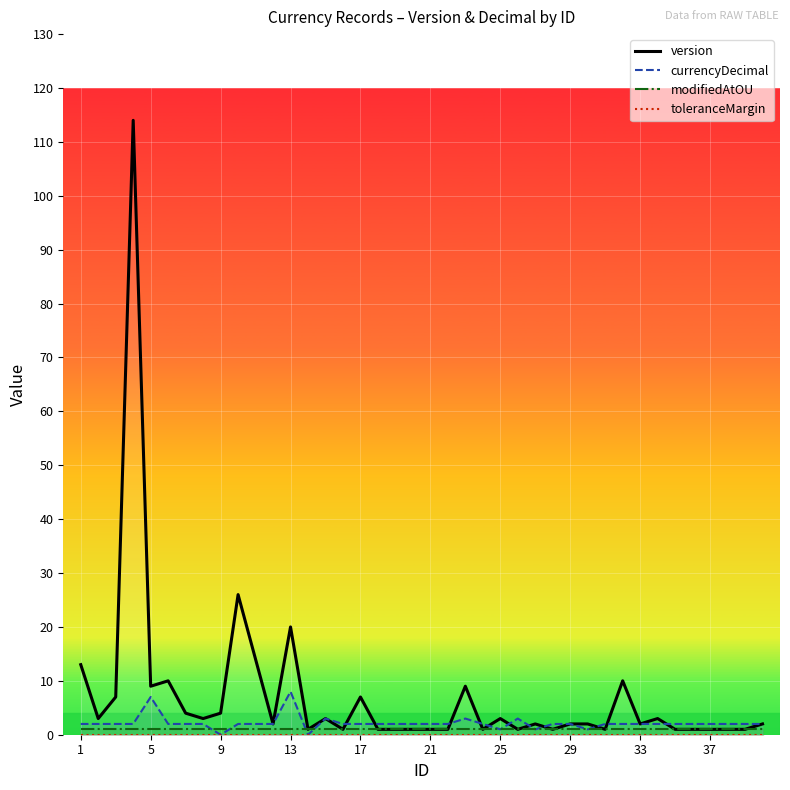

At which label is modifiedAtOU closest to 1?

1